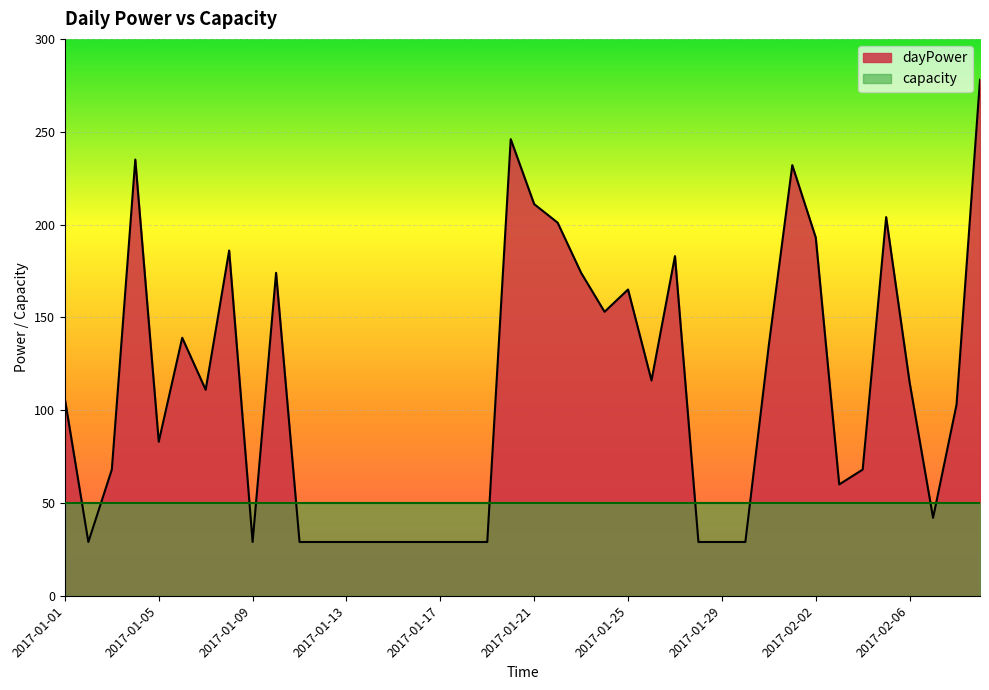

Reading left to right, list all the values displayed in this chart.

2017-01-01=106	2017-01-02=29	2017-01-03=68	2017-01-04=235	2017-01-05=83	2017-01-06=139	2017-01-07=111	2017-01-08=186	2017-01-09=29	2017-01-10=174	2017-01-11=29	2017-01-12=29	2017-01-13=29	2017-01-14=29	2017-01-15=29	2017-01-16=29	2017-01-17=29	2017-01-18=29	2017-01-19=29	2017-01-20=246	2017-01-21=211	2017-01-22=201	2017-01-23=174	2017-01-24=153	2017-01-25=165	2017-01-26=116	2017-01-27=183	2017-01-28=29	2017-01-29=29	2017-01-30=29	2017-01-31=135	2017-02-01=232	2017-02-02=193	2017-02-03=60	2017-02-04=68	2017-02-05=204	2017-02-06=115	2017-02-07=42	2017-02-08=103	2017-02-09=278